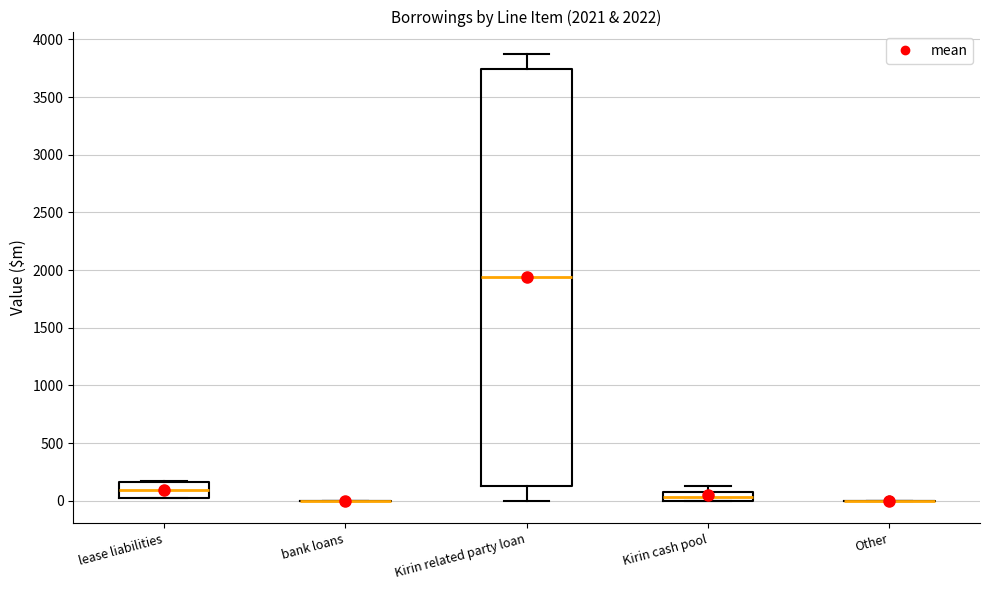

Comparing the boxes themselves (not the whiskers), which one is the tallest?

Kirin related party loan